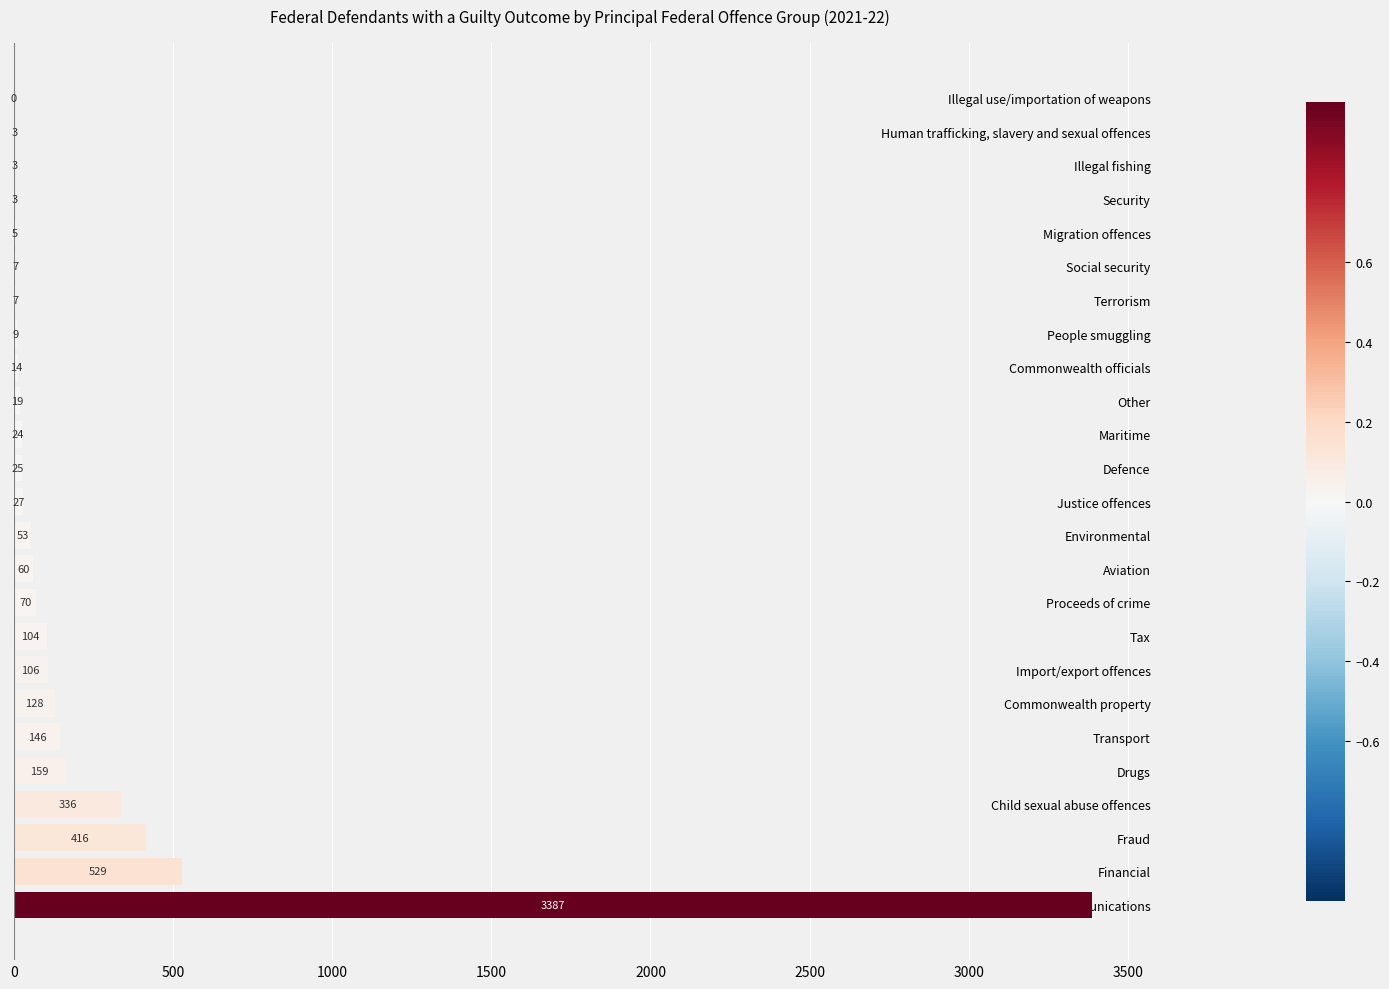

What is the sum of the values at Fraud and Commonwealth officials?

430